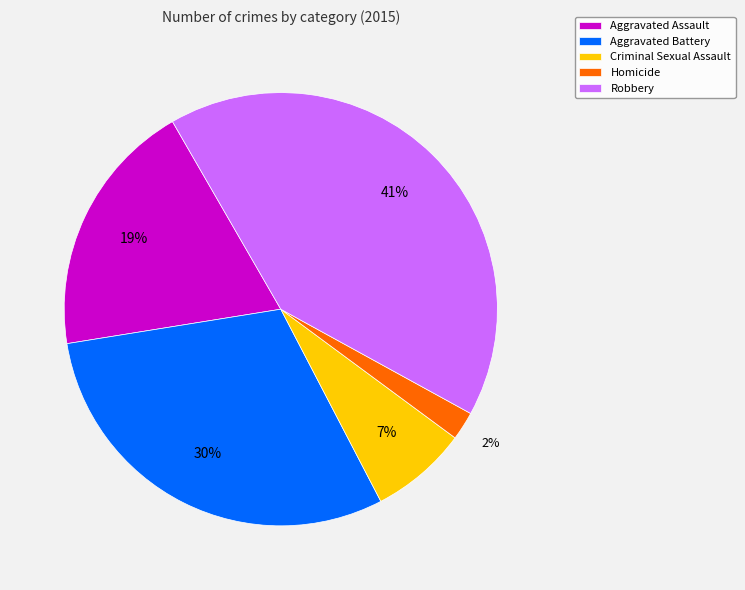

What percentage is the Aggravated Battery slice, to the nearest percent?

30%